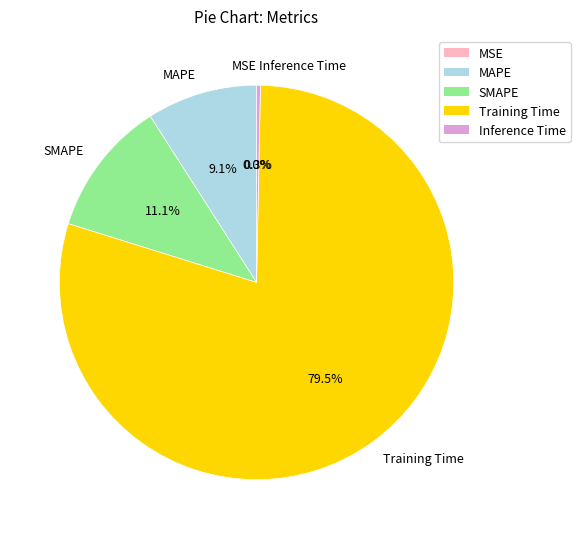

What is the total percentage of MAPE and Training Time?

88.6%